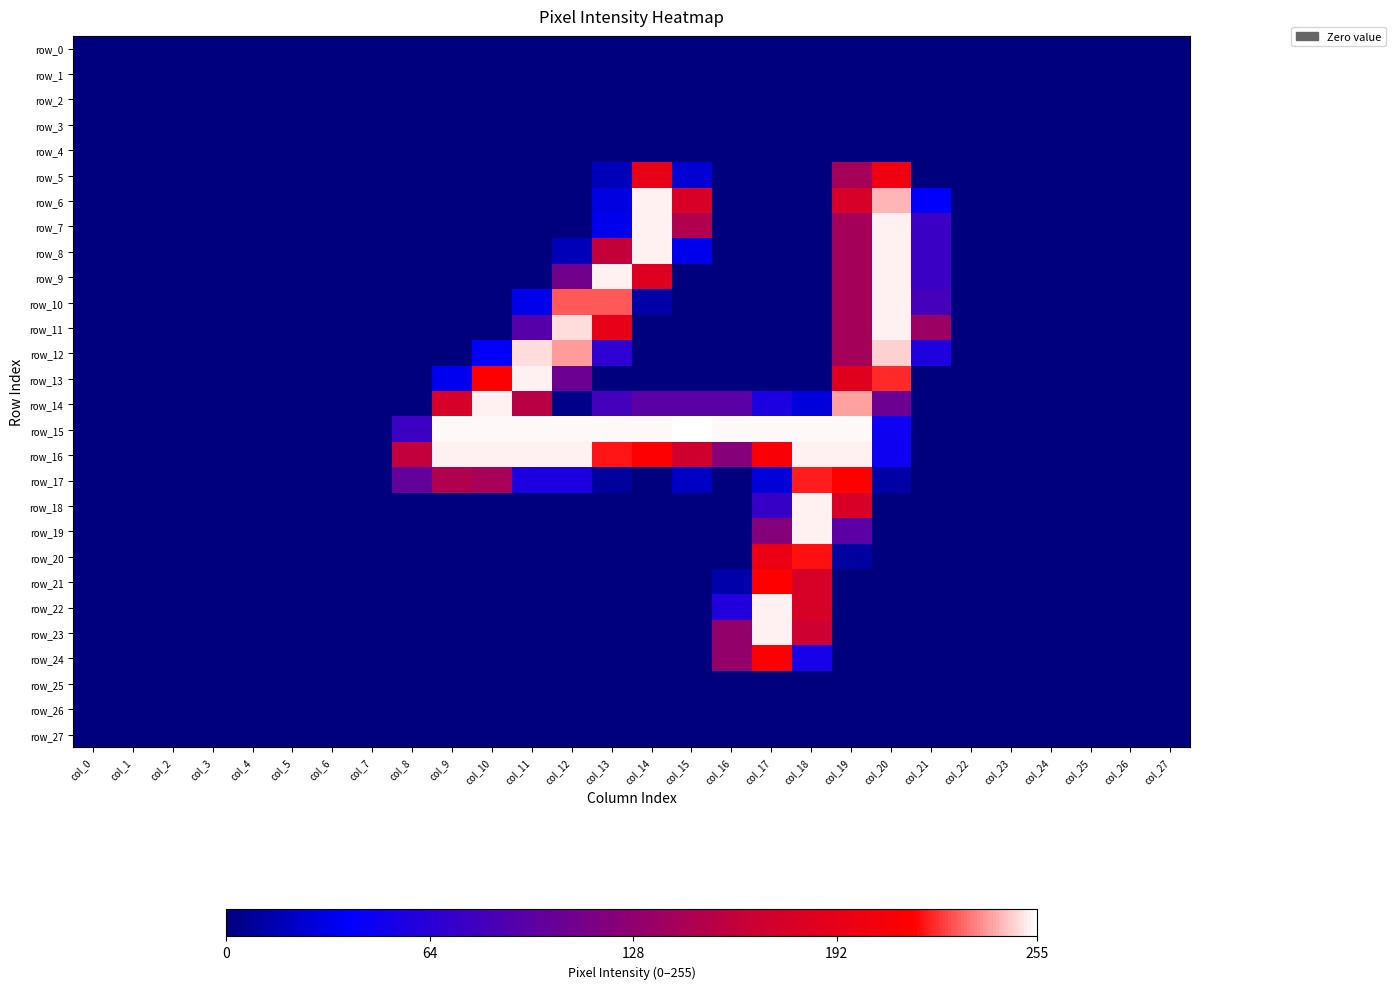

Which series has the largest range (max minus min)?

row_15